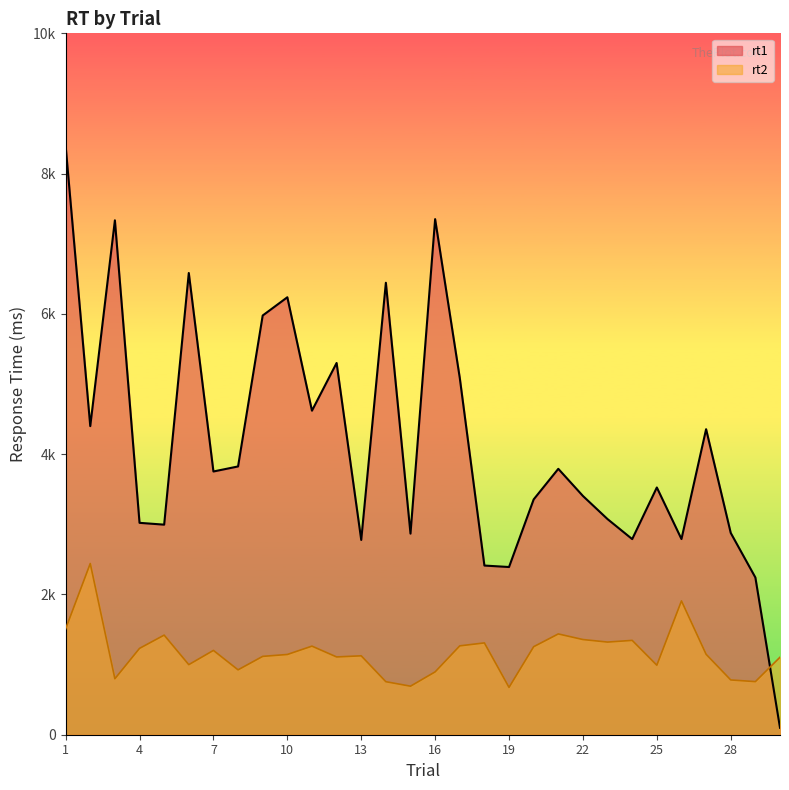

Which series changed the most between 18 and 25?

rt1